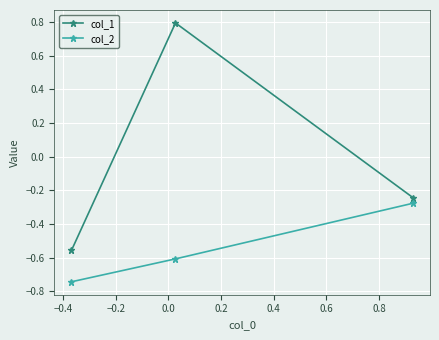

What is the greatest value displayed?

0.8